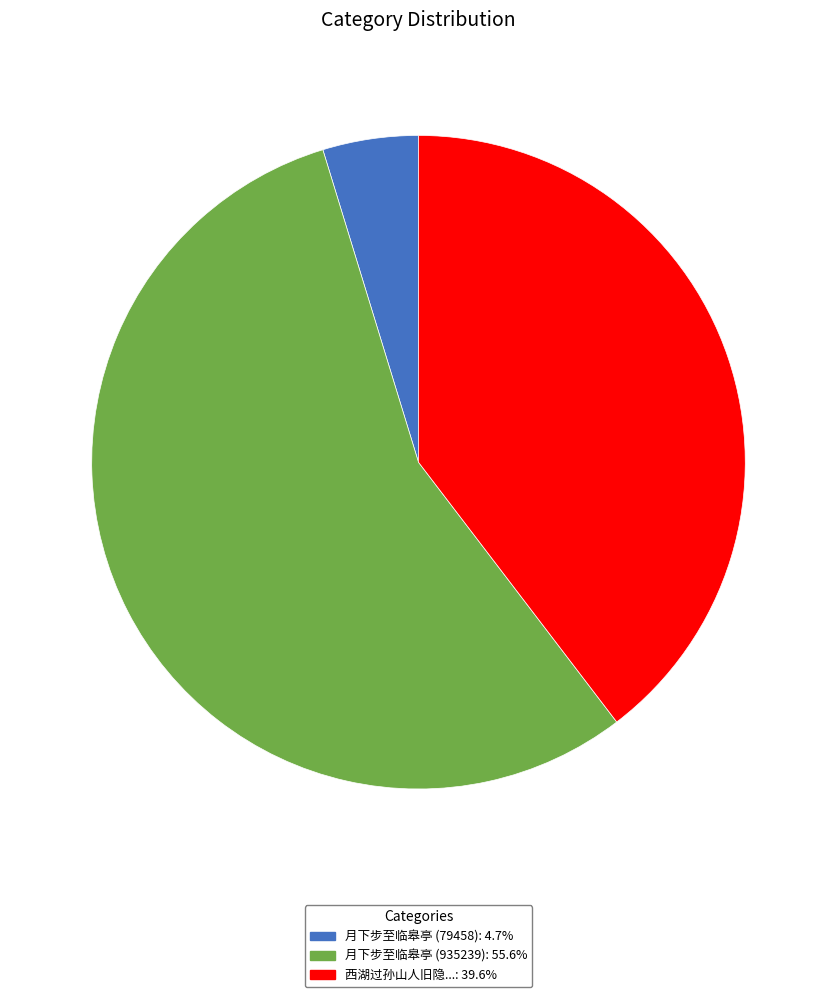

Count the number of slices in the pie.

3